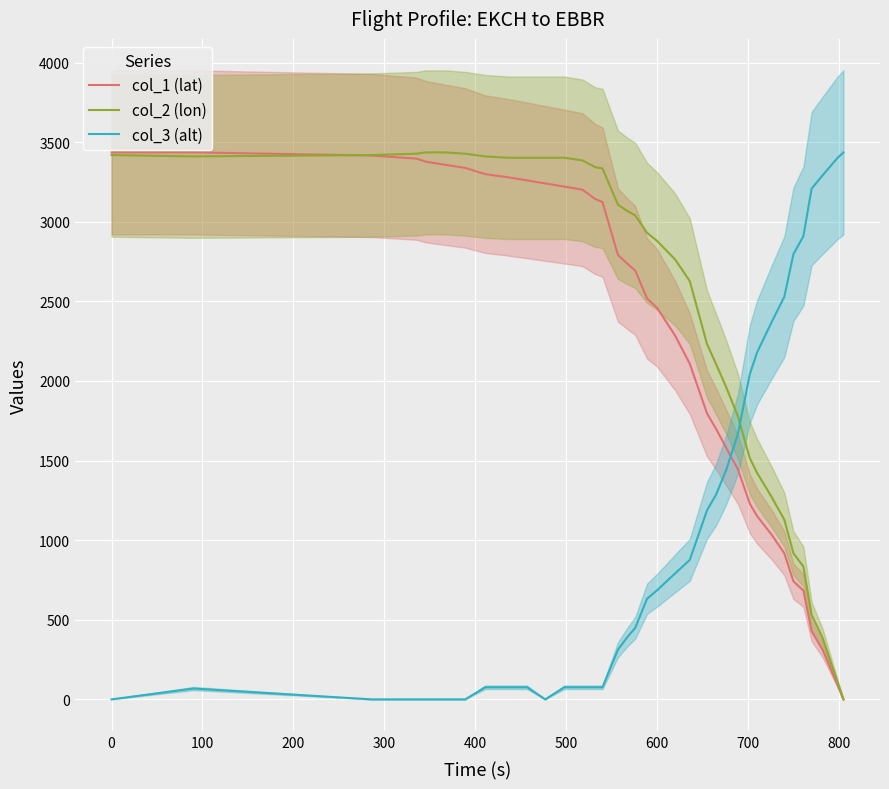

What is the maximum value for col_2 (lon)?

3436.0